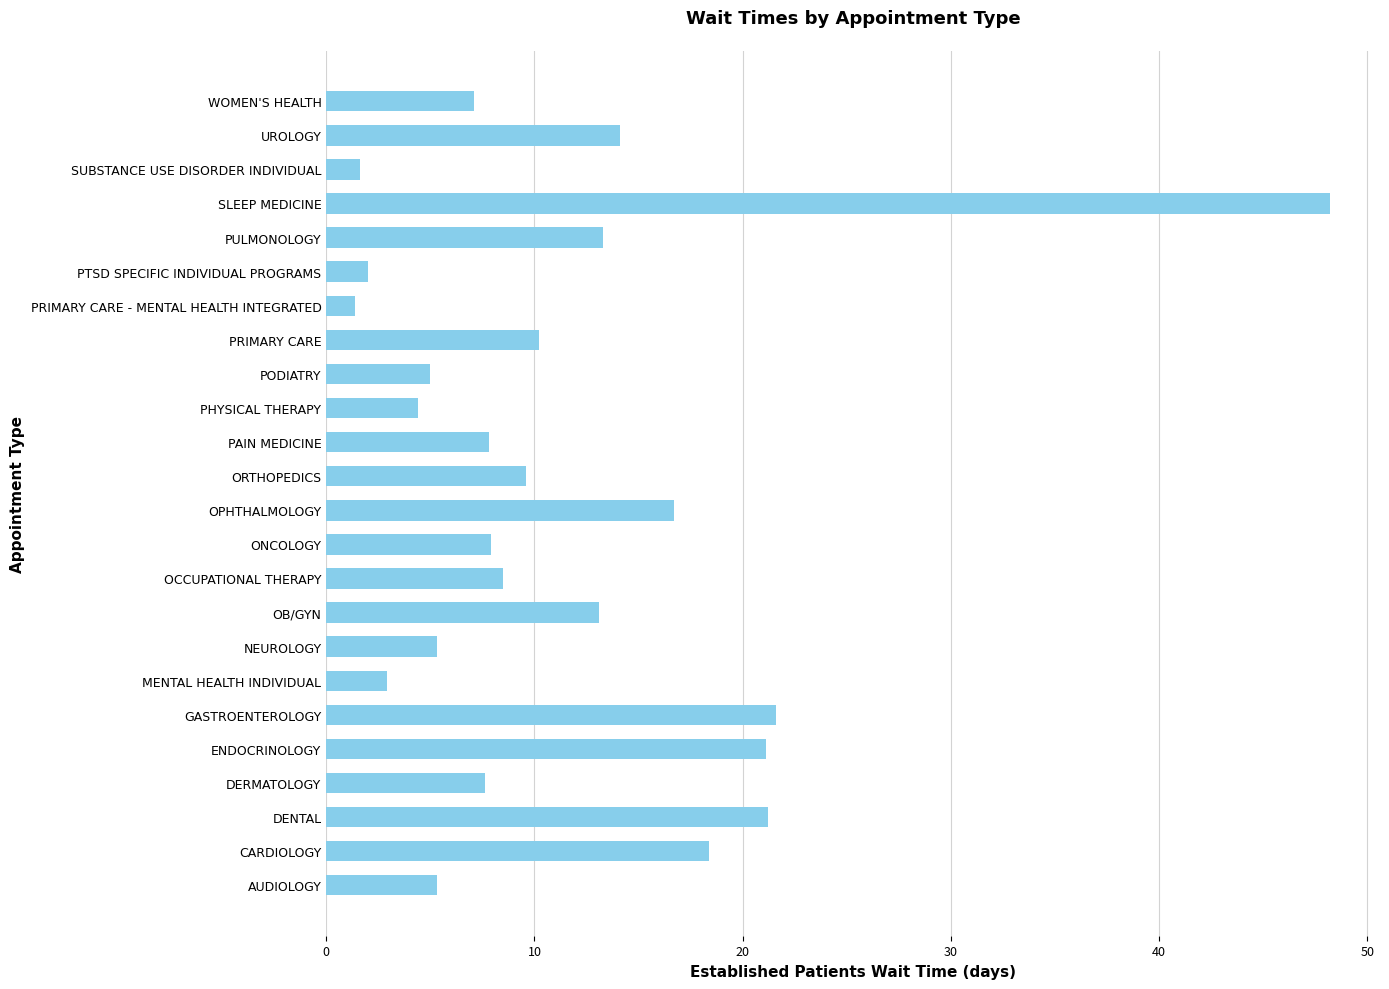

What is the average value?

11.4